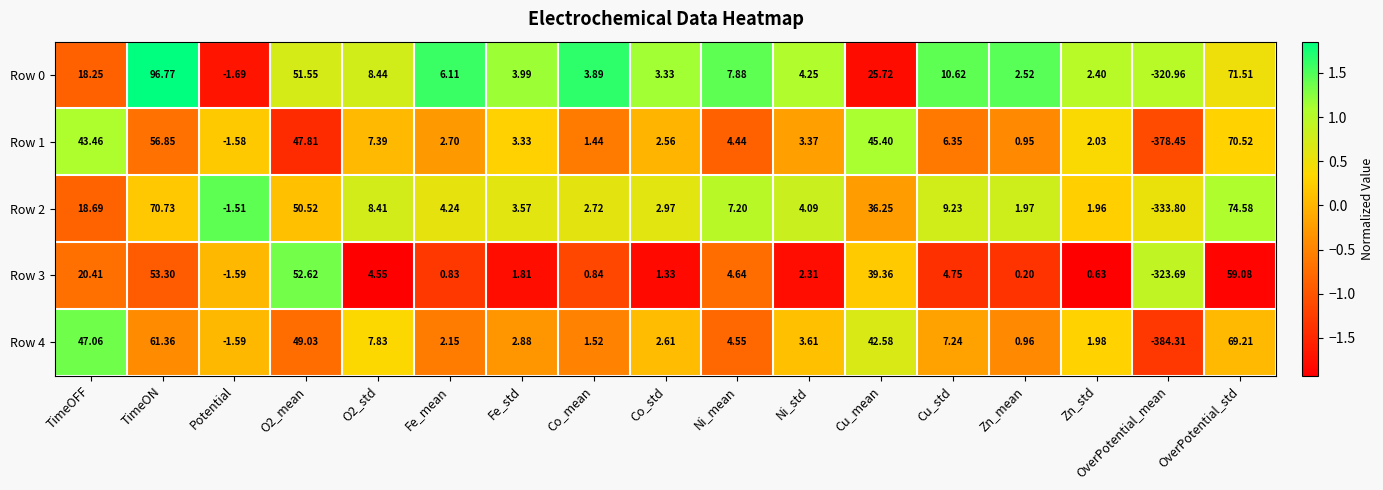

At which label is Row 4 closest to -157?

Potential